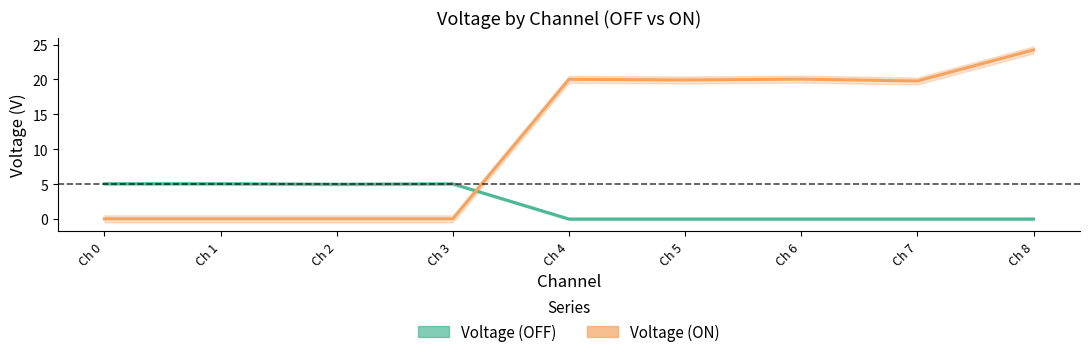

What is the difference between the Voltage (OFF) values at Ch 1 and Ch 6?

5.1